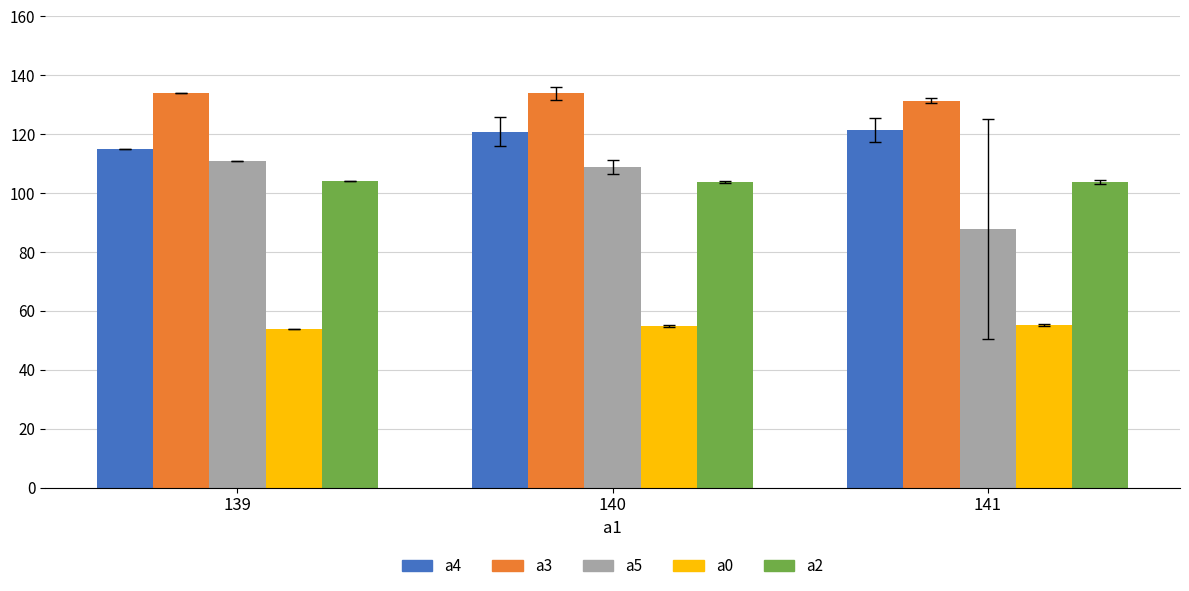

Which series has the largest range (max minus min)?

a5